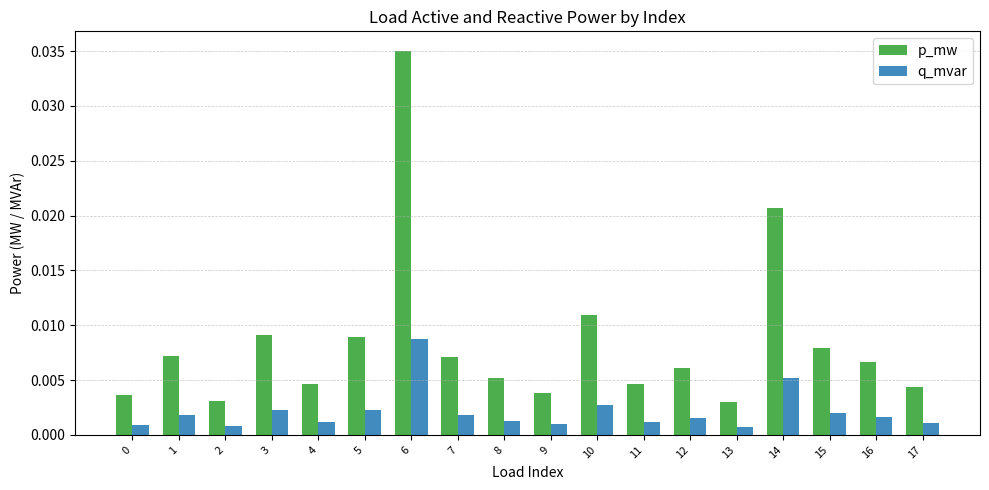

At which label does q_mvar reach its peak?

6